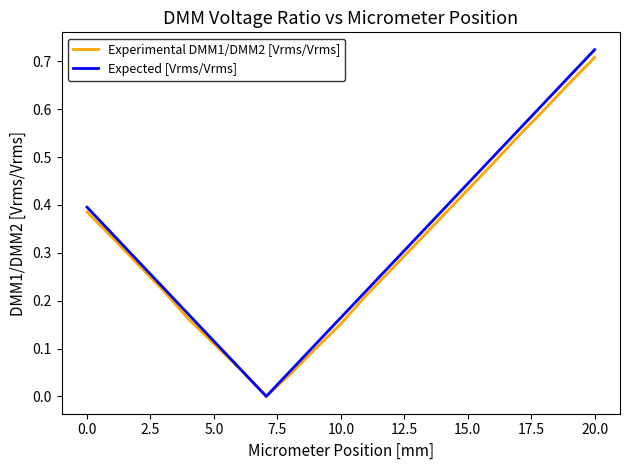

Which series has the widest spread of values?

Expected [Vrms/Vrms]